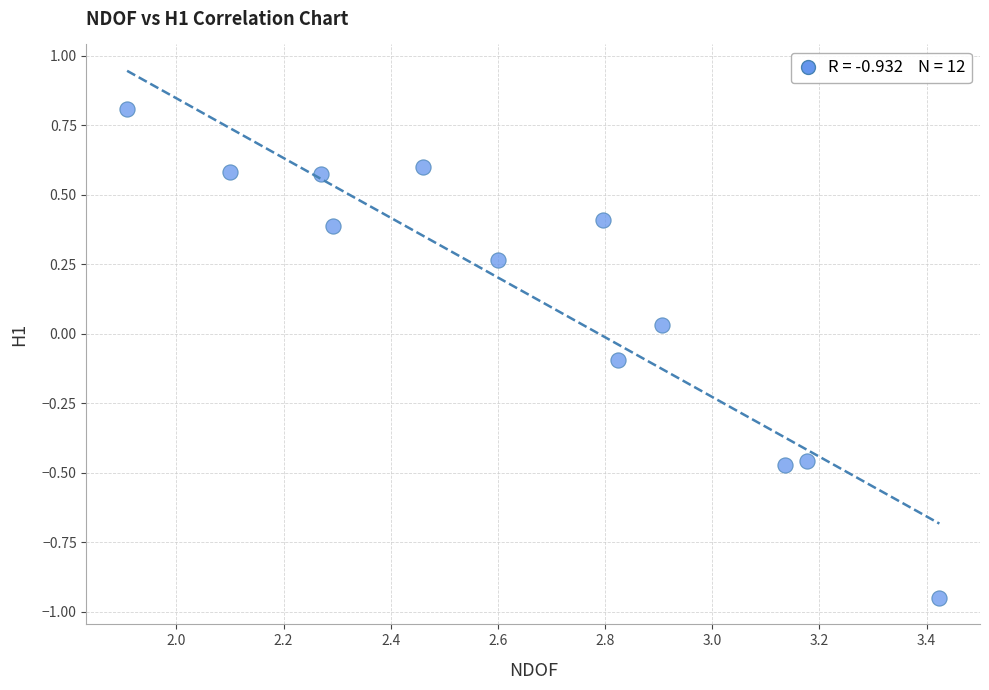

What is the range of X values (max minus min)?

1.5